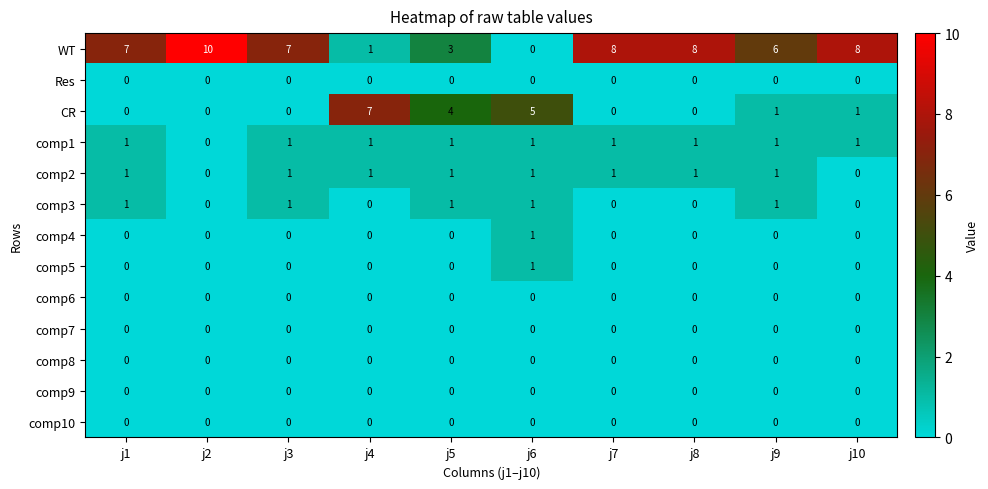

The comp2 series shows 1 at j6. True or false?

True